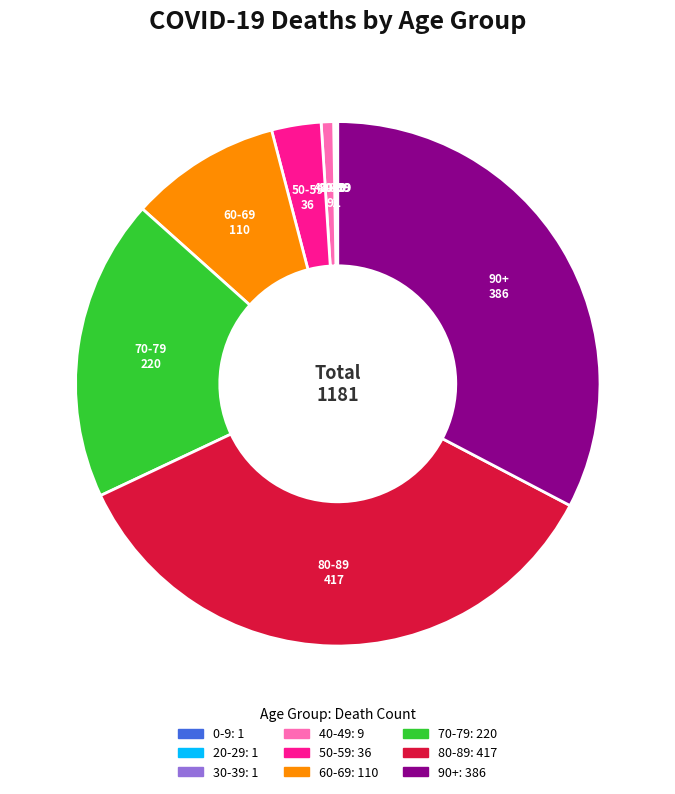

Between 80-89 and 50-59, which is larger?

80-89